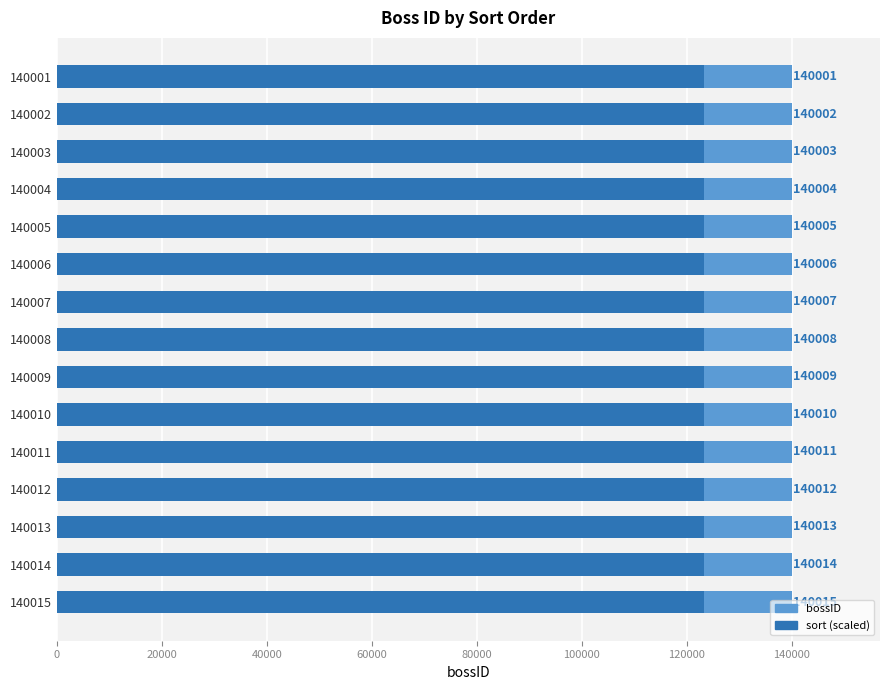

Read the sort (scaled) value at 140010.

123208.8